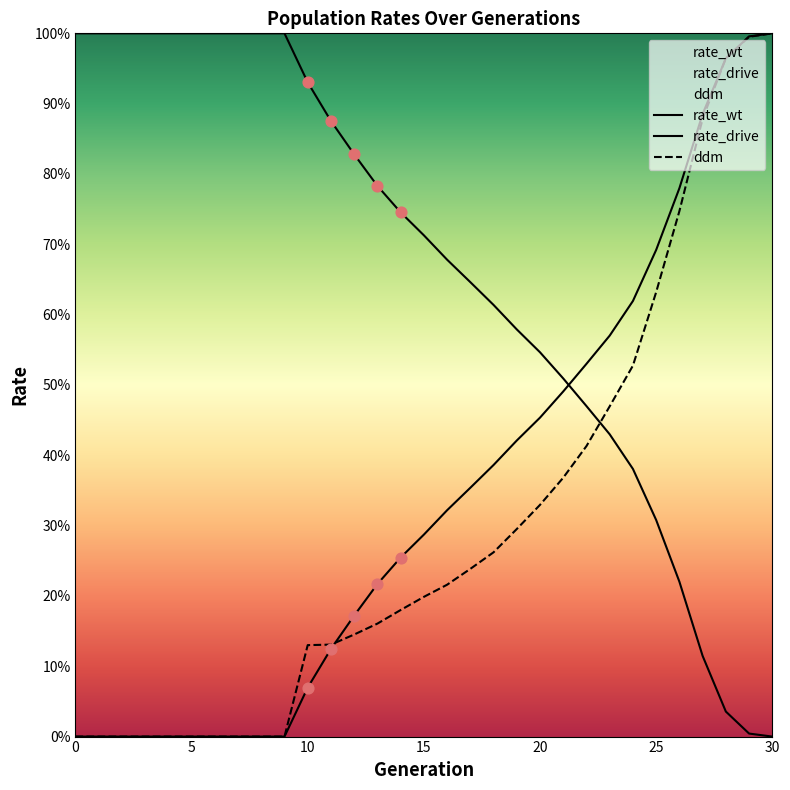

Is the value of rate_wt at 3 greater than the value of ddm at 6?

Yes